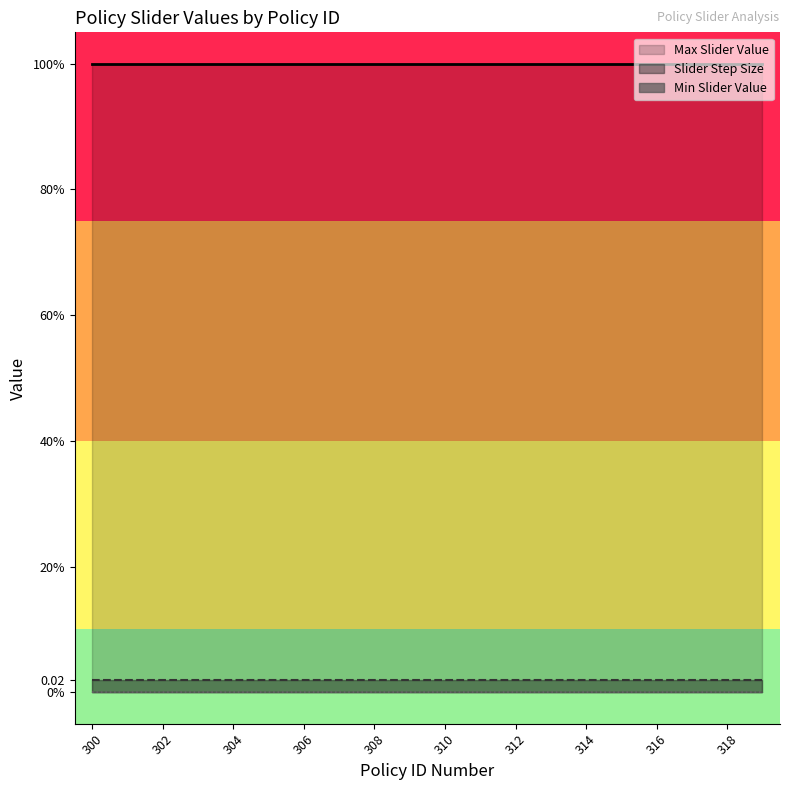

Reading right to left, what are all the values shown in this chart?

Max Slider Value: 319=1.0	318=1.0	317=1.0	316=1.0	315=1.0	314=1.0	313=1.0	312=1.0	311=1.0	310=1.0	309=1.0	308=1.0	307=1.0	306=1.0	305=1.0	304=1.0	303=1.0	302=1.0	301=1.0	300=1.0
Slider Step Size: 319=0.0	318=0.0	317=0.0	316=0.0	315=0.0	314=0.0	313=0.0	312=0.0	311=0.0	310=0.0	309=0.0	308=0.0	307=0.0	306=0.0	305=0.0	304=0.0	303=0.0	302=0.0	301=0.0	300=0.0
Min Slider Value: 319=0.0	318=0.0	317=0.0	316=0.0	315=0.0	314=0.0	313=0.0	312=0.0	311=0.0	310=0.0	309=0.0	308=0.0	307=0.0	306=0.0	305=0.0	304=0.0	303=0.0	302=0.0	301=0.0	300=0.0